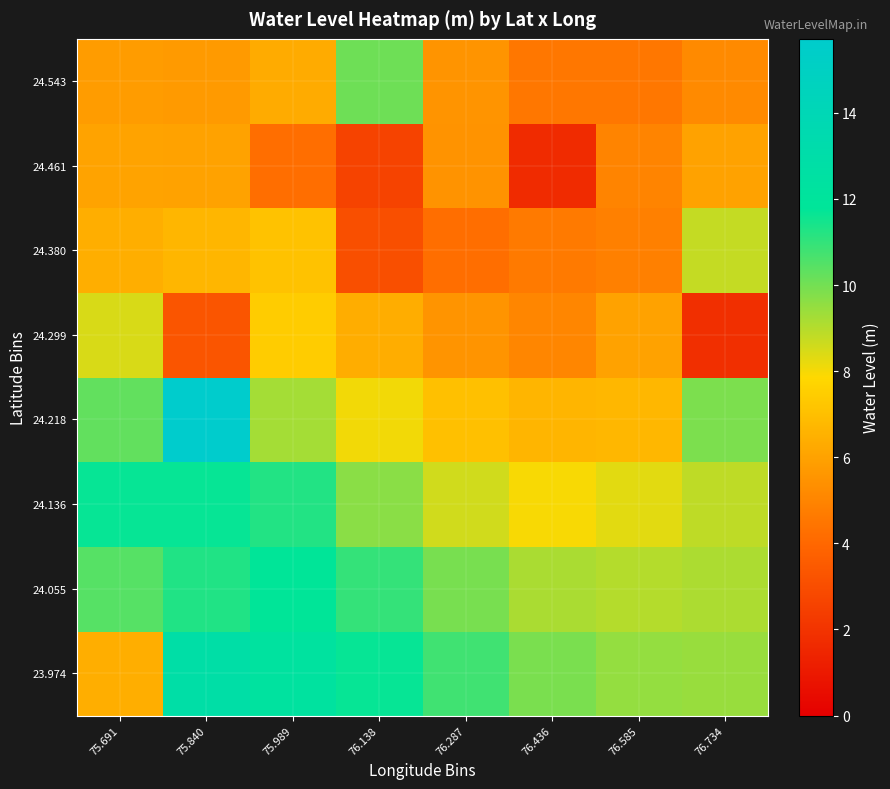

Reading right to left, list all the values displayed in this chart.

23.974: 76.734=9.4	76.585=9.5	76.436=9.9	76.287=10.8	76.138=11.7	75.989=12.3	75.840=12.8	75.691=6.4
24.055: 76.734=9.1	76.585=9.0	76.436=9.2	76.287=9.9	76.138=11.0	75.989=11.8	75.840=11.3	75.691=10.5
24.136: 76.734=8.9	76.585=8.3	76.436=8.0	76.287=8.6	76.138=9.7	75.989=11.3	75.840=11.7	75.691=11.7
24.218: 76.734=9.9	76.585=6.7	76.436=6.7	76.287=7.0	76.138=8.0	75.989=9.2	75.840=15.7	75.691=10.3
24.299: 76.734=1.8	76.585=6.0	76.436=5.0	76.287=5.5	76.138=6.4	75.989=7.4	75.840=3.3	75.691=8.5
24.380: 76.734=8.8	76.585=4.8	76.436=4.7	76.287=4.2	76.138=3.1	75.989=7.1	75.840=6.7	75.691=6.4
24.461: 76.734=6.0	76.585=5.0	76.436=1.7	76.287=5.5	76.138=2.6	75.989=4.2	75.840=6.0	75.691=6.0
24.543: 76.734=5.2	76.585=4.5	76.436=4.5	76.287=5.5	76.138=10.1	75.989=6.3	75.840=5.7	75.691=5.8